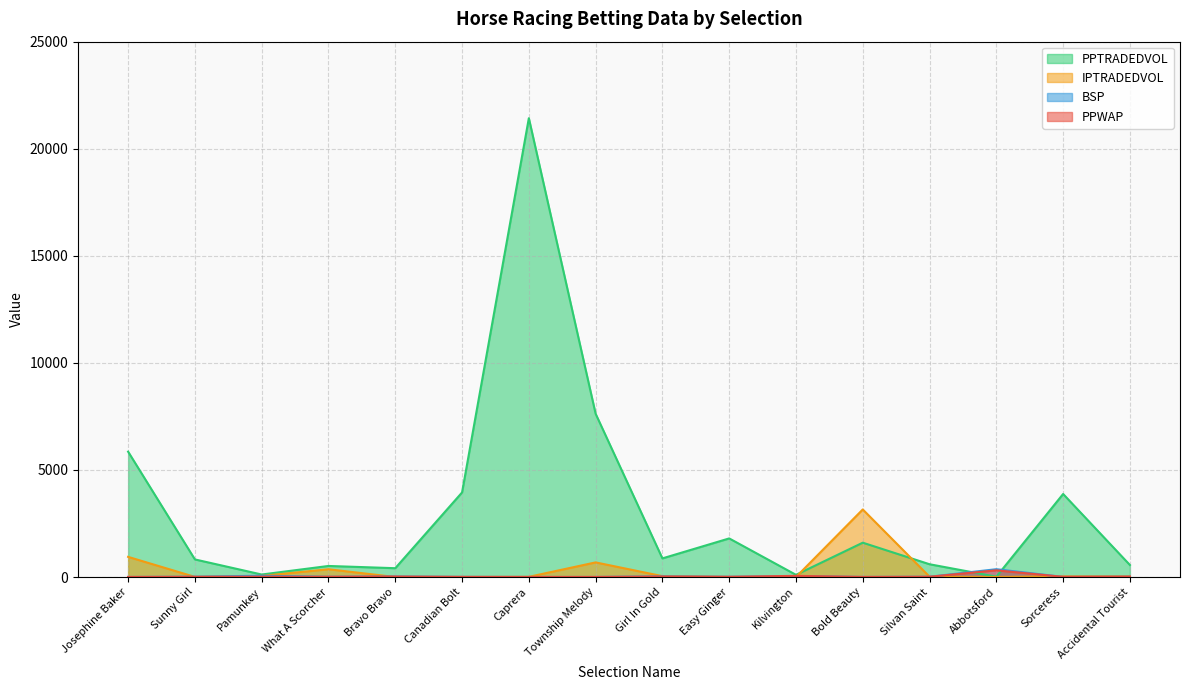

True or false: IPTRADEDVOL has more than 1 interior local peaks.

True